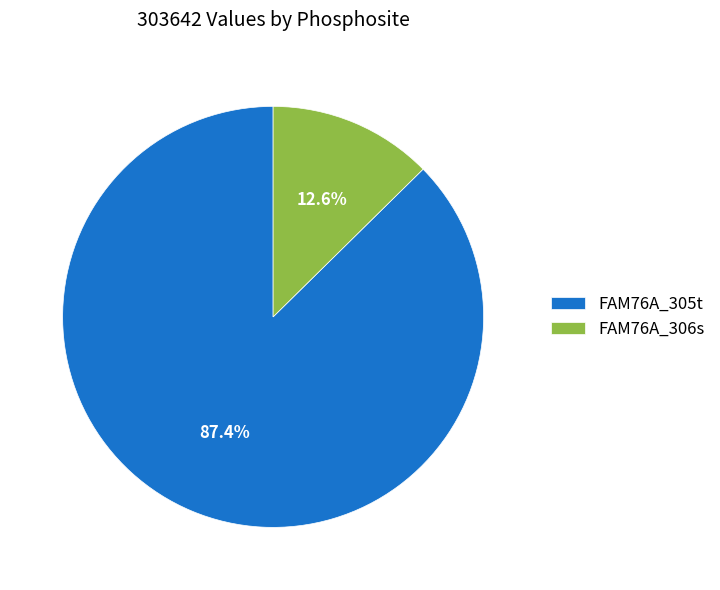

How many slices are in this pie chart?

2